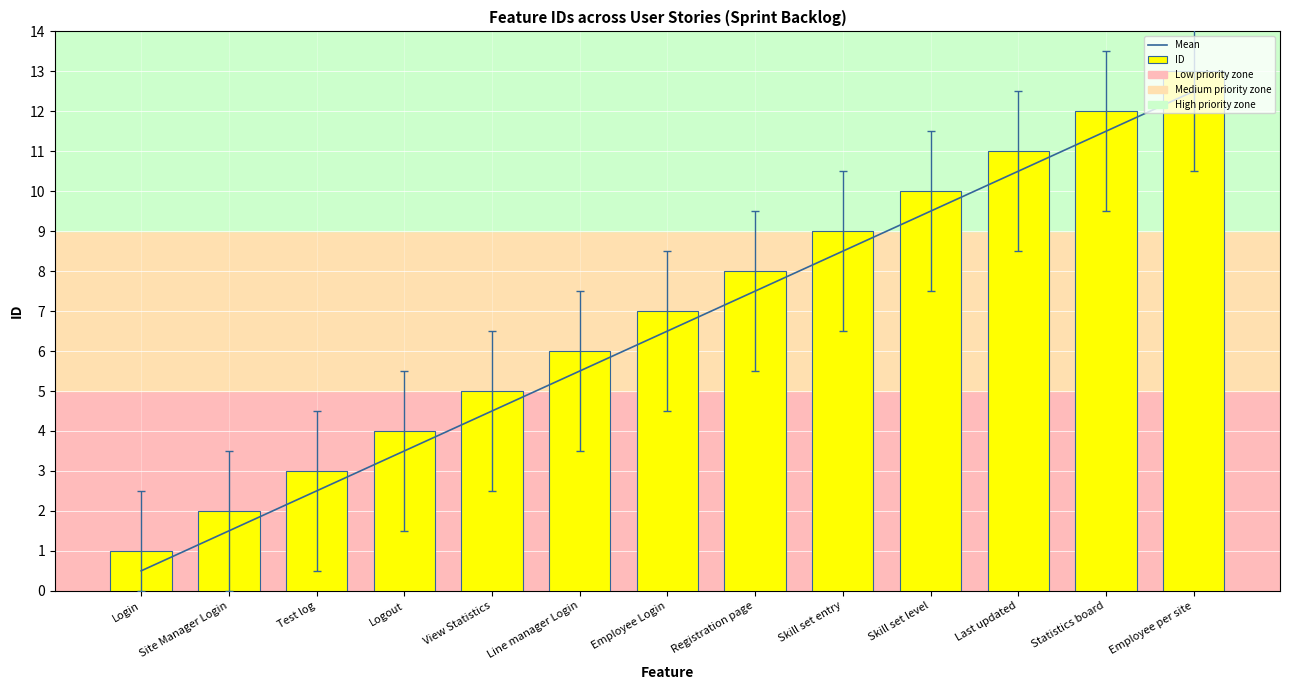

How many distinct data groups are displayed?

2